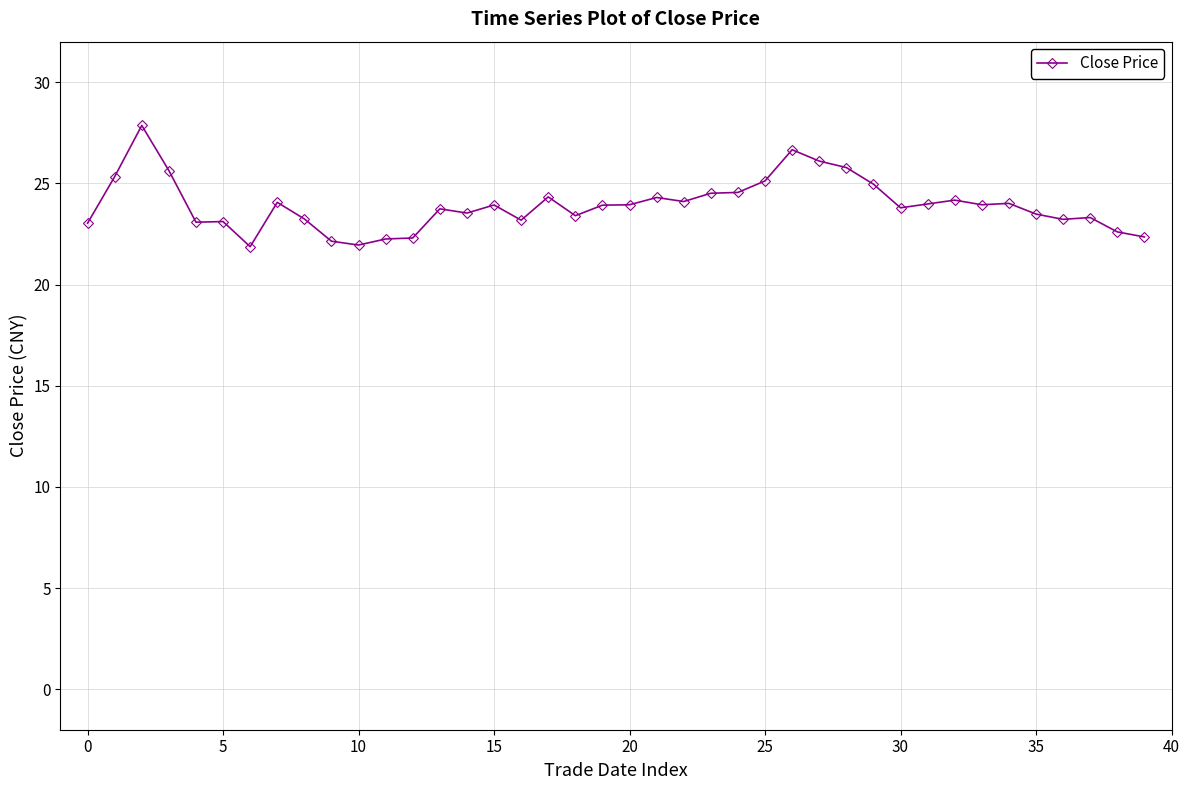

True or false: there are more than 0 points higher than both neighbors.

True